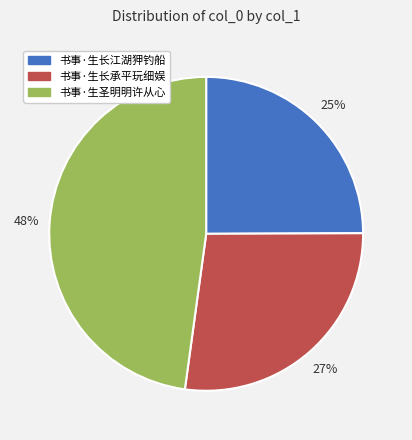

Count the number of slices in the pie.

3